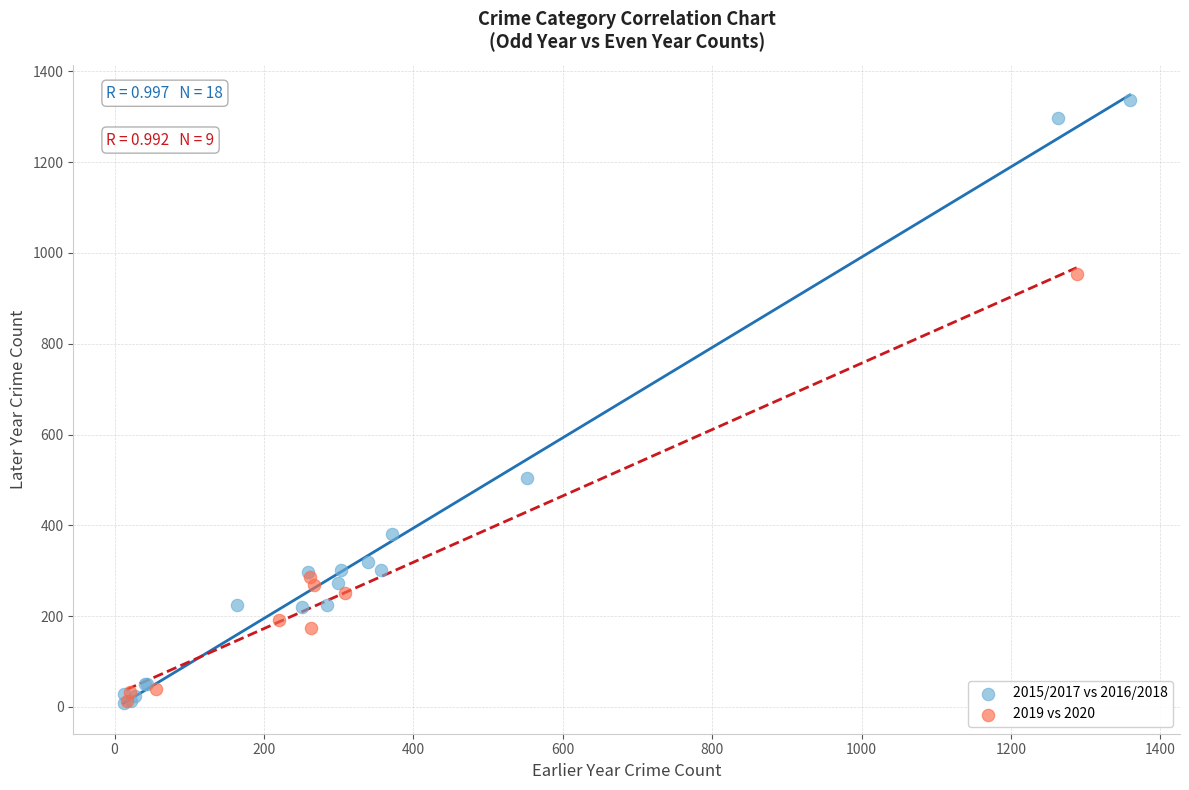

Which series has the widest spread of Y values?

2015/2017 vs 2016/2018